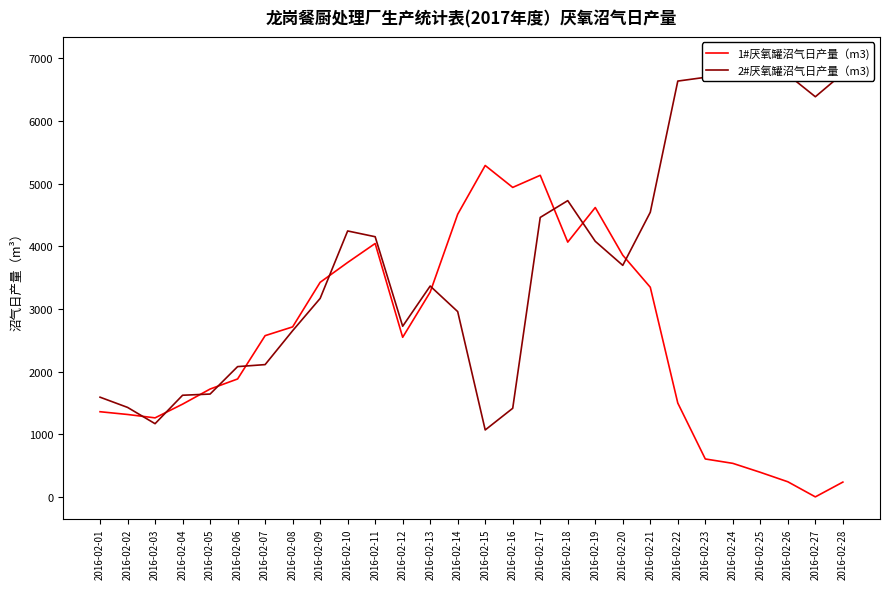

True or false: 1#厌氧罐沼气日产量（m3) has more than 0 points higher than both neighbors.

True